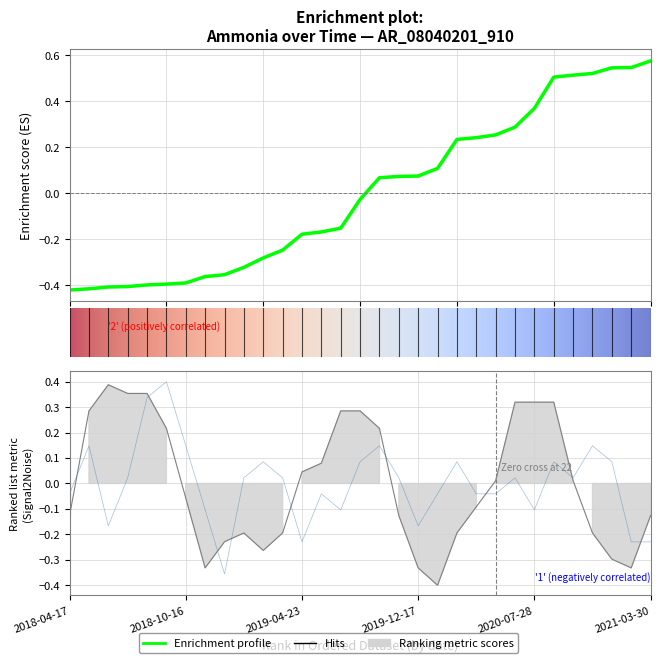

At which category is the sum across all series the highest?

2018-08-07